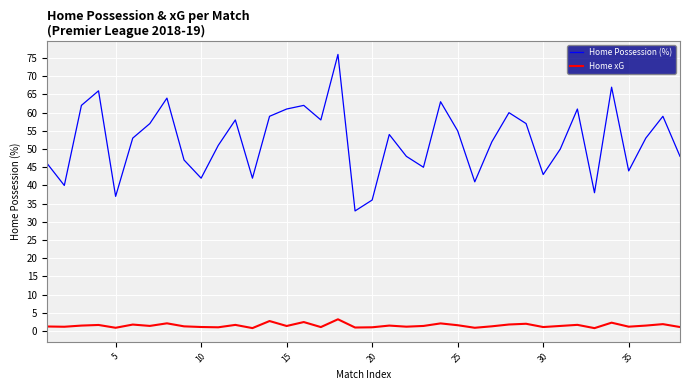

Which series has the largest range (max minus min)?

Home Possession (%)